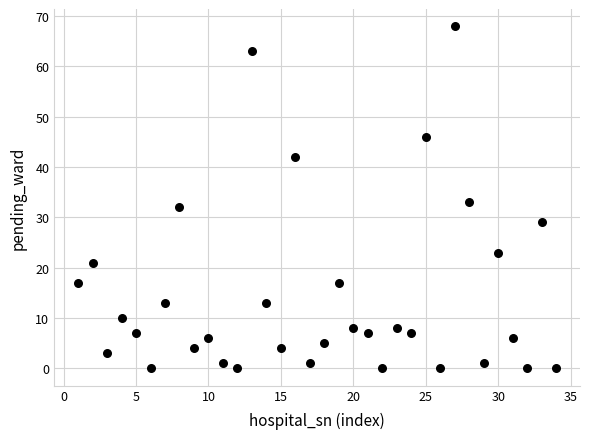

What is the range of X values (max minus min)?

33